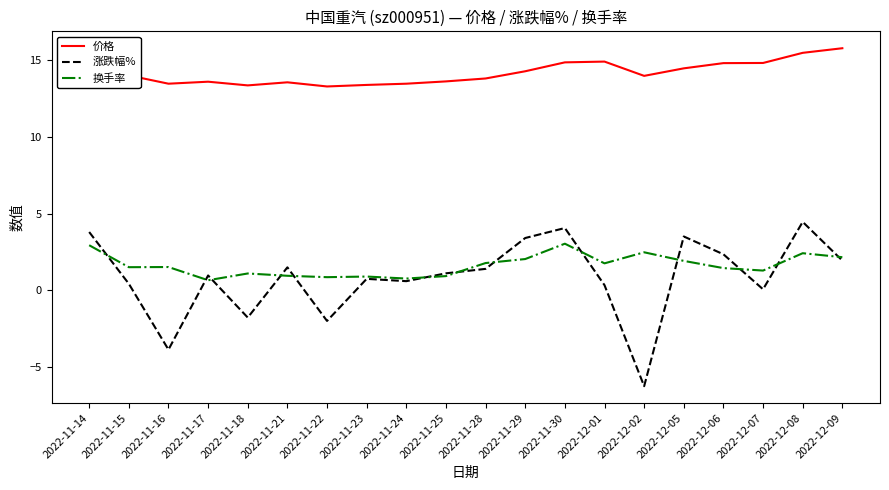

How many lines are shown in the chart?

3